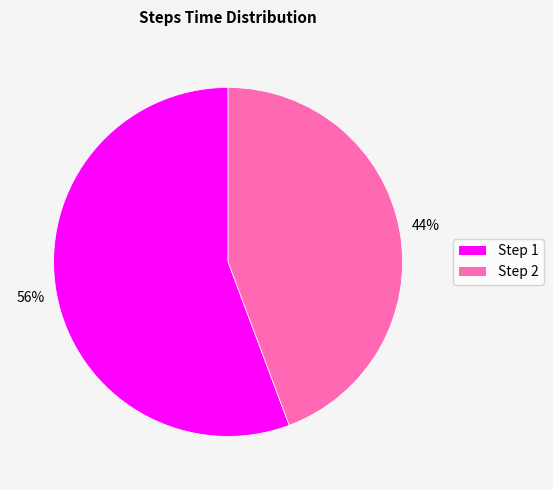

Count the number of slices in the pie.

2